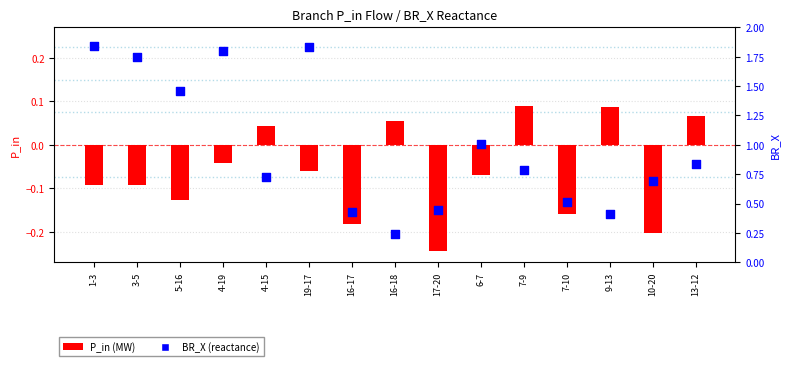

Is the value of BR_X (reactance) at 17-20 greater than the value of P_in (MW) at 16-17?

Yes